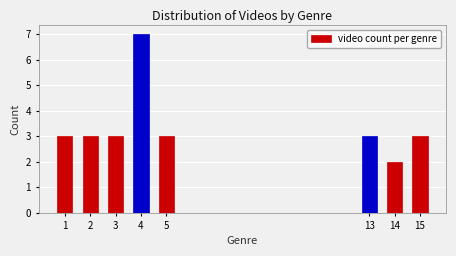

Reading right to left, what are all the values shown in this chart?

3	2	3	3	7	3	3	3